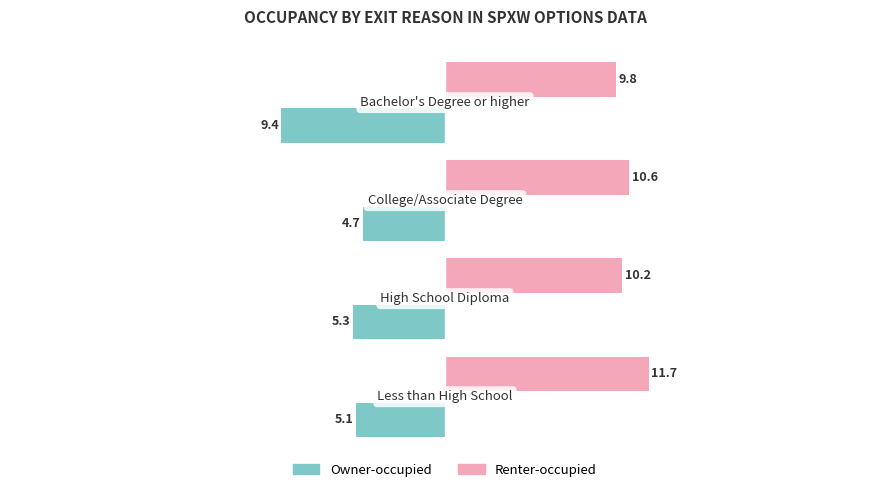

List the series in order of their overall mean, highest first.

Renter-occupied, Owner-occupied